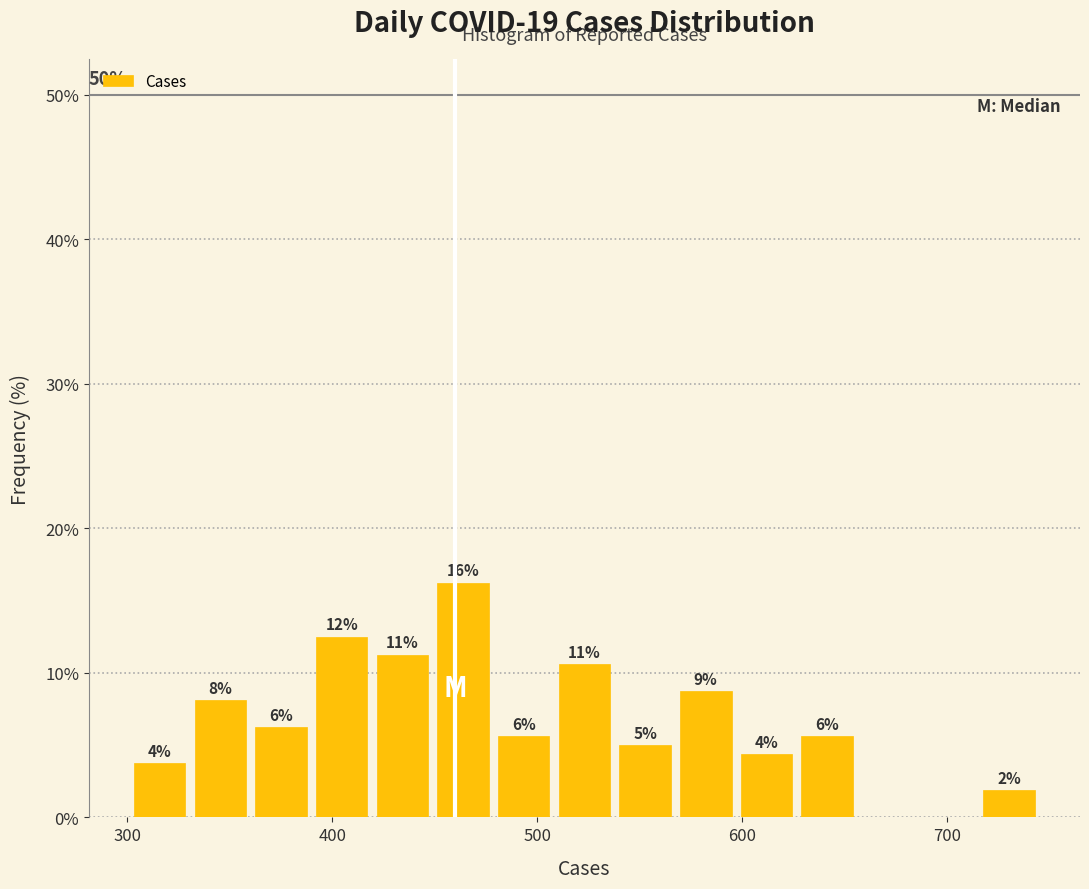

Around what value on the x-axis is the tallest bar? Give the approximate position of its centre, as read against the axis.

460